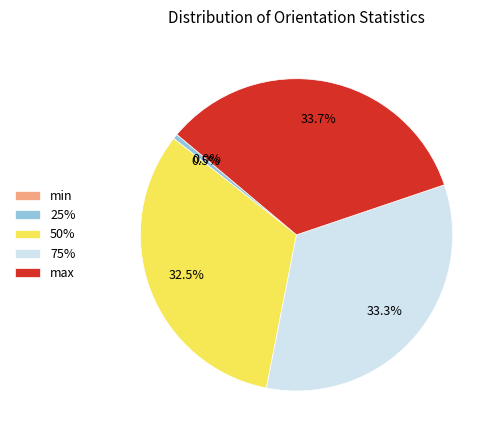

To the nearest percent, what portion does 75% represent?

33%